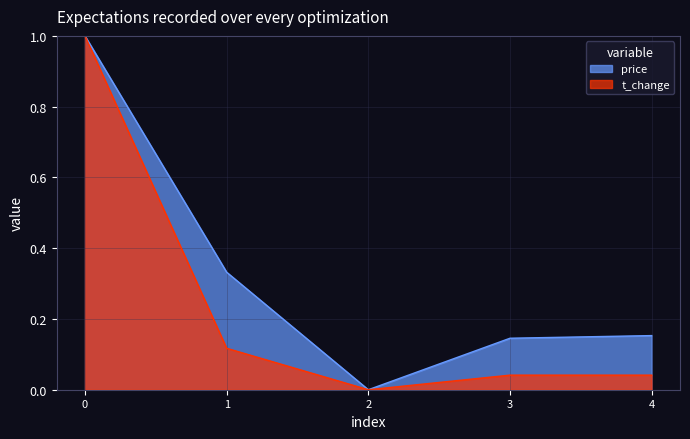

Which series has the widest spread of values?

price